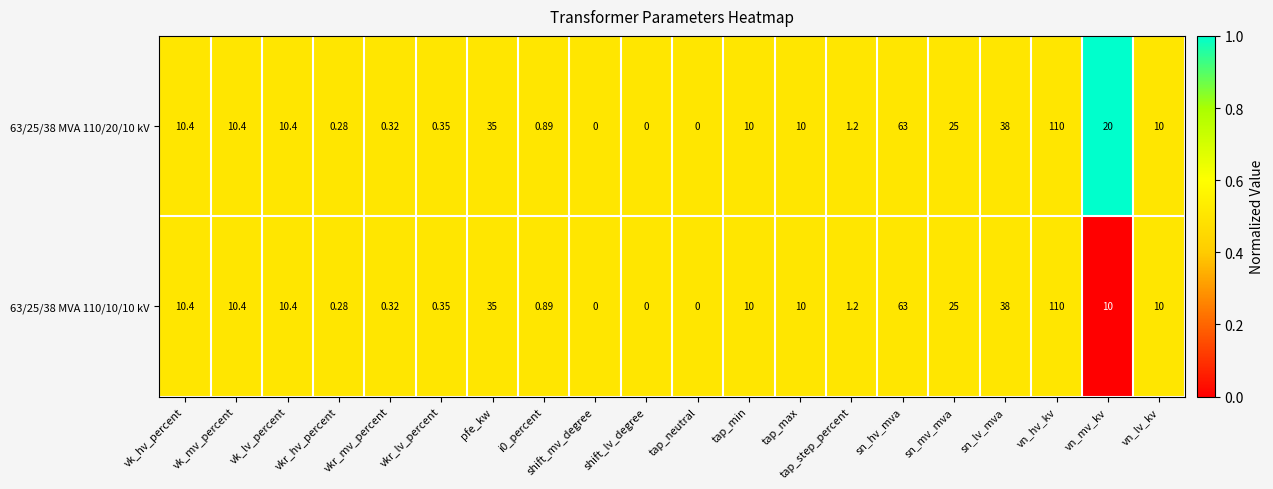

Which label corresponds to the largest value in the chart?

vn_hv_kv